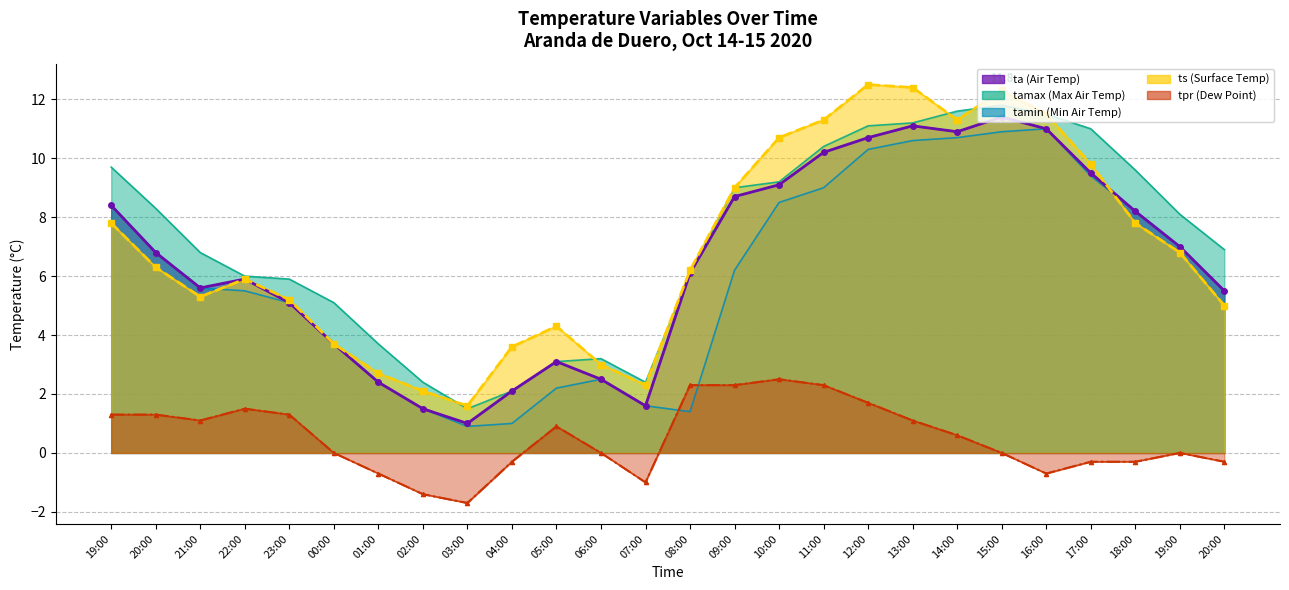

What is the smallest value displayed?

-1.7